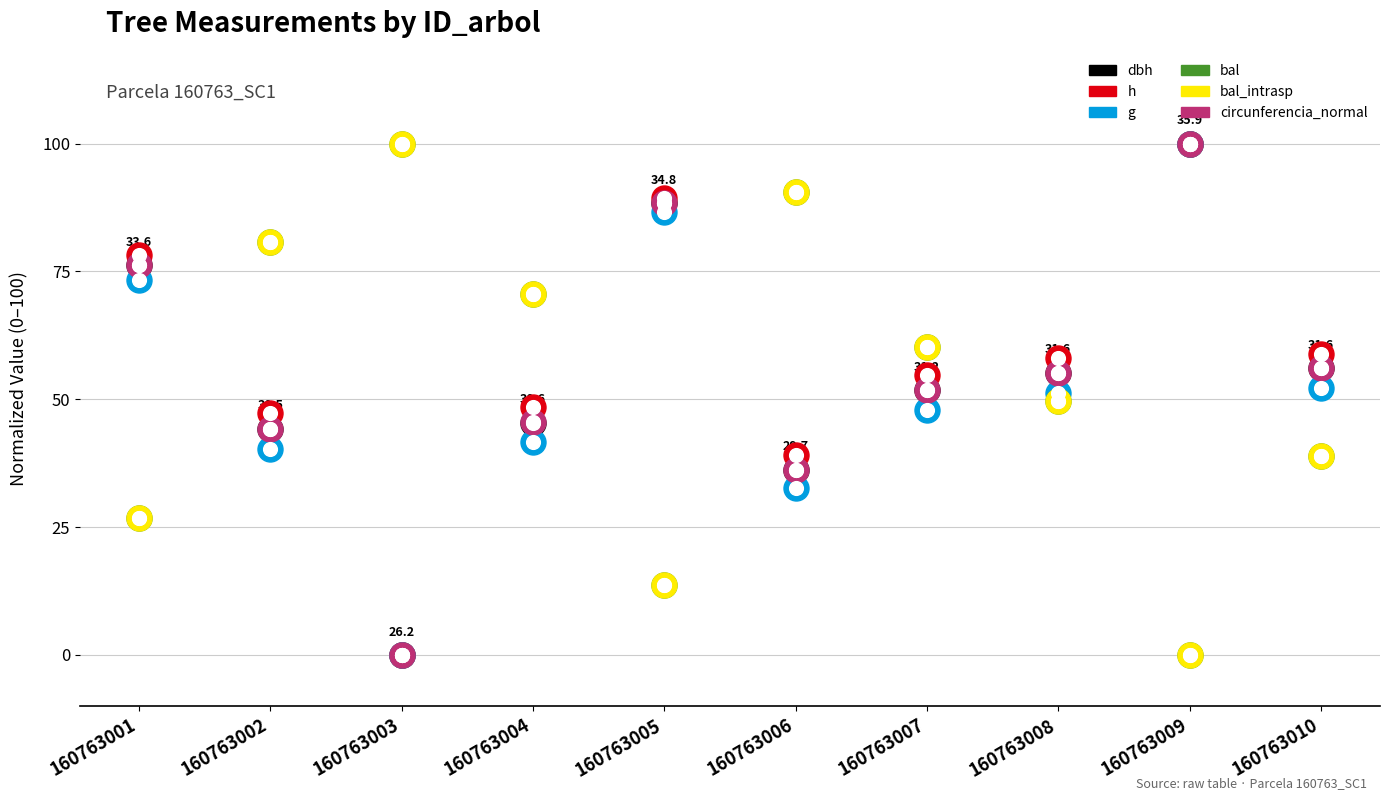

Which series has the largest Y range (max minus min)?

dbh